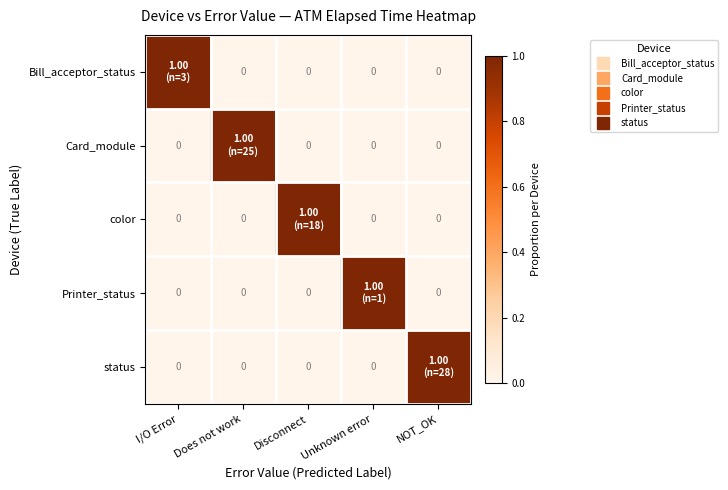

At Unknown error, list the series in order from largest to smallest.

Printer_status, Bill_acceptor_status, Card_module, color, status